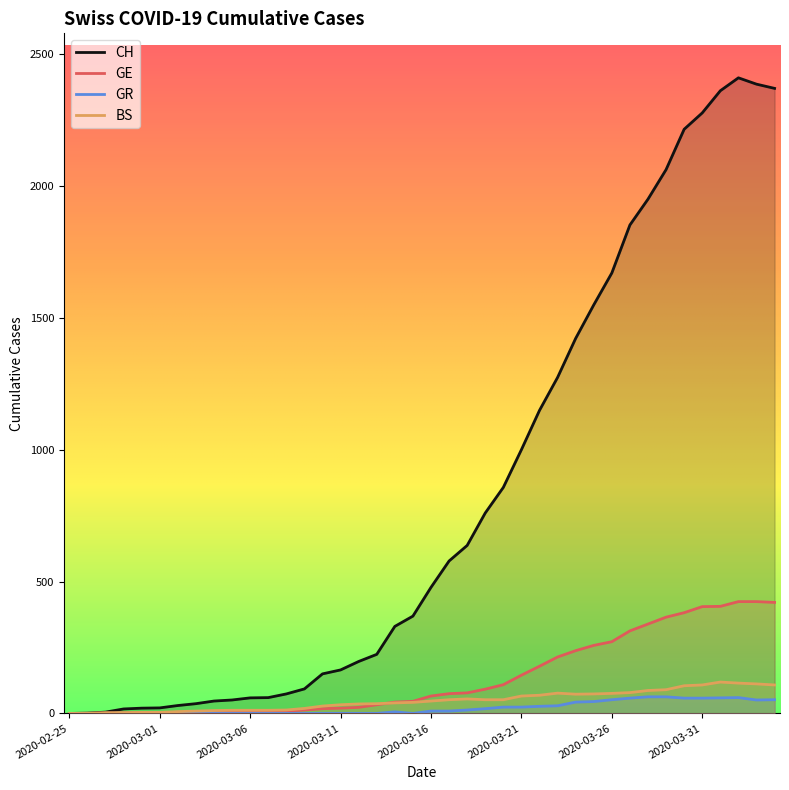

What is the total value across all series at 2020-03-16?

600